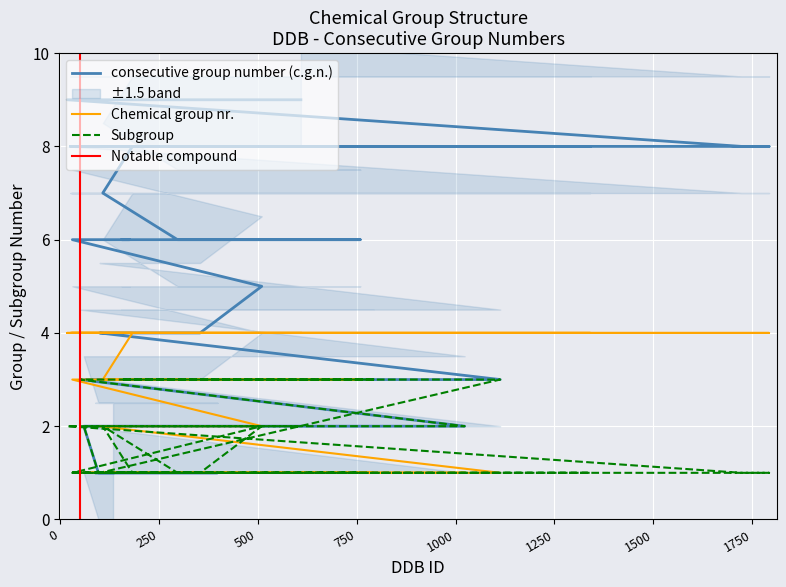

Which series has the largest total across all categories?

consecutive group number (c.g.n.)